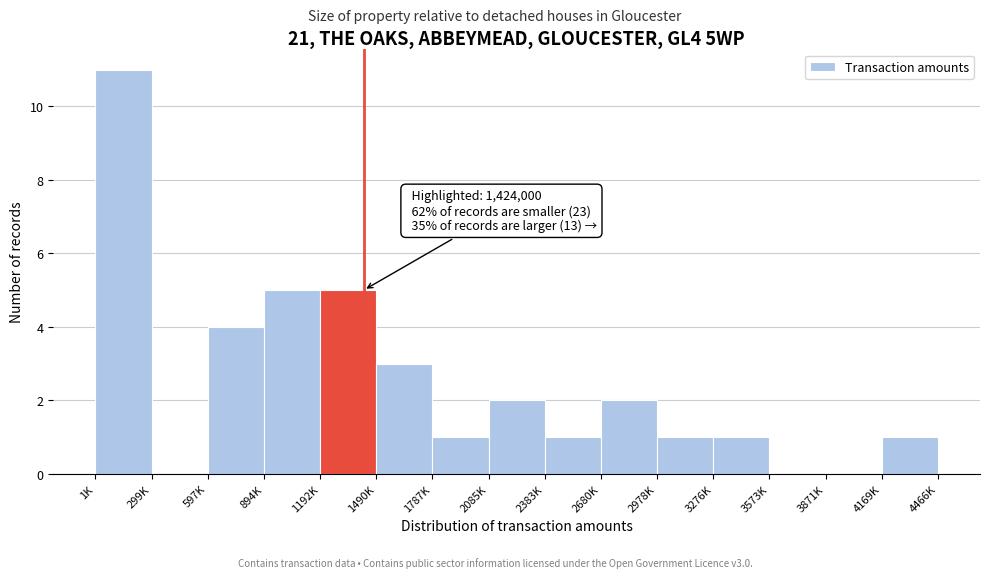

Reading left to right, what are all the values shown in this chart?

1K=11	299K=0	597K=4	894K=5	1192K=5	1490K=3	1787K=1	2085K=2	2383K=1	2680K=2	2978K=1	3276K=1	3573K=0	3871K=0	4169K=1